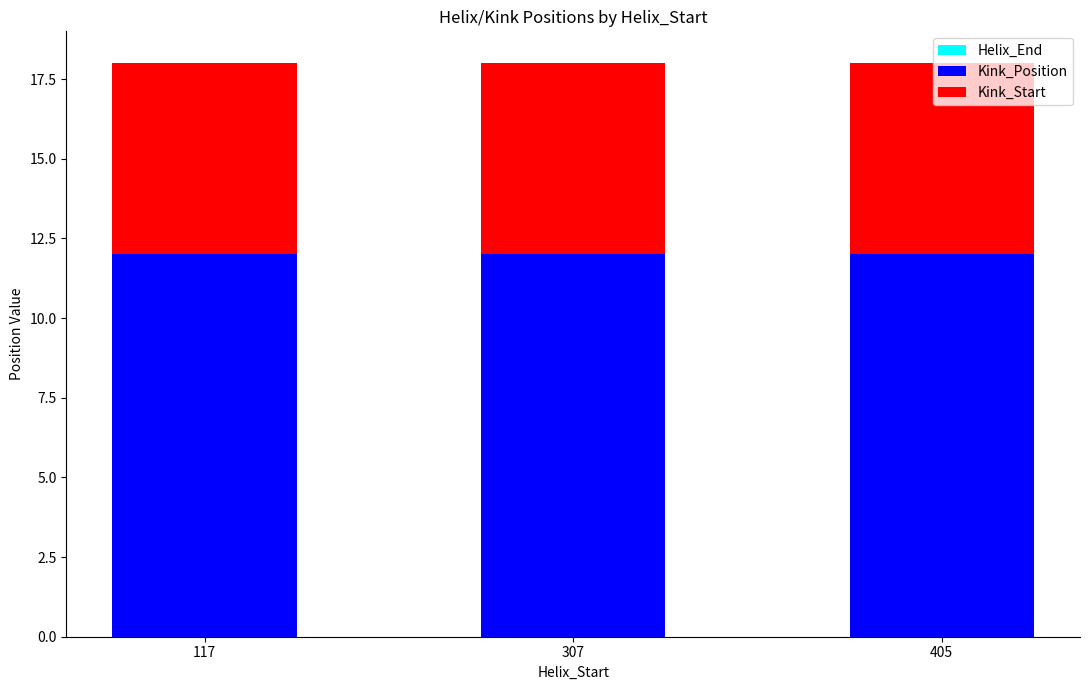

Which category has the lowest value across all series?

307